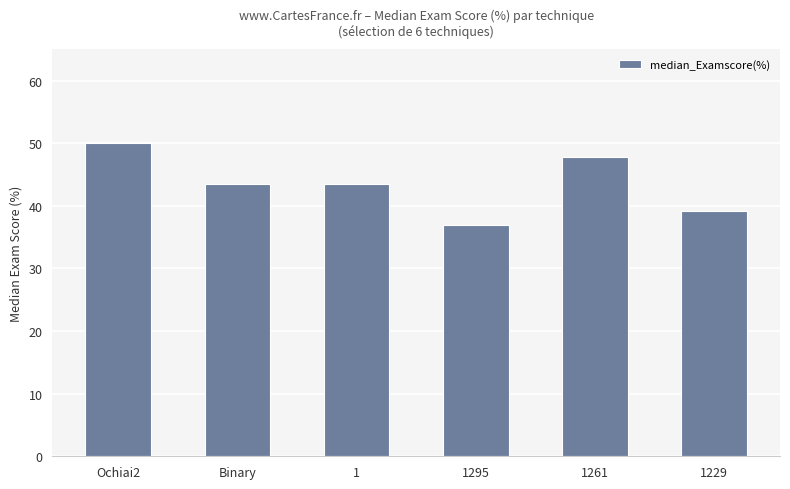

What is the label of the 2nd bar from the left?

Binary